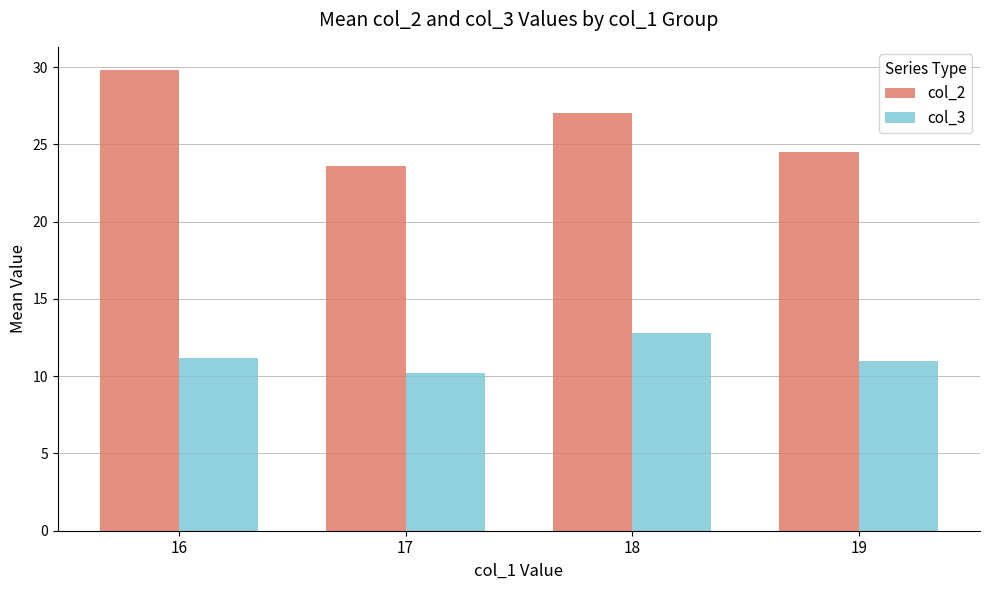

Which series has the largest range (max minus min)?

col_2